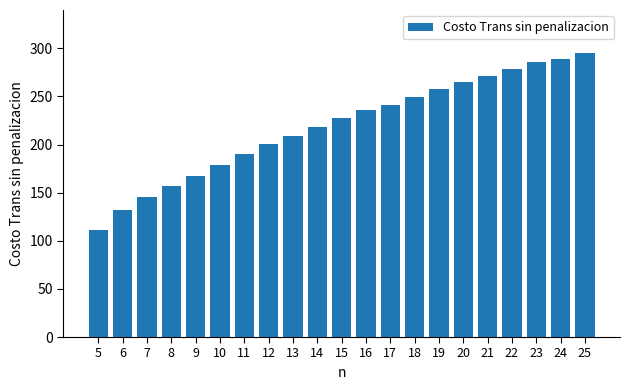

What is the difference between the values at 11 and 25?

105.7